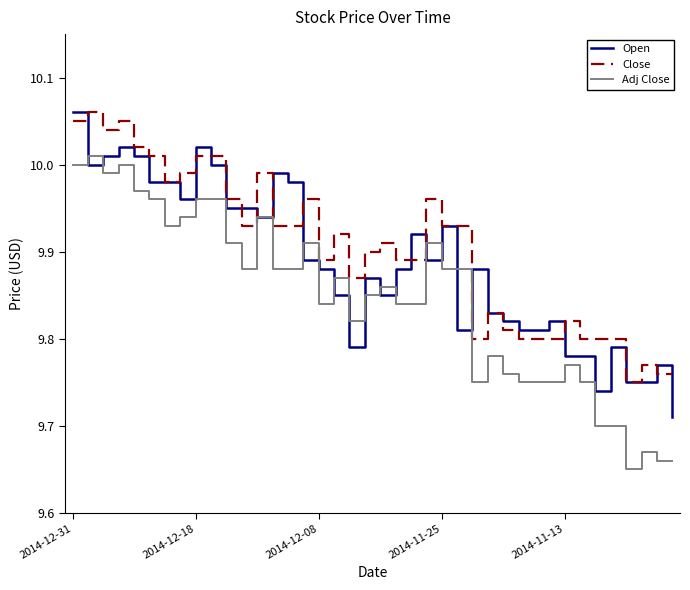

True or false: Open and Adj Close cross at least once.

True